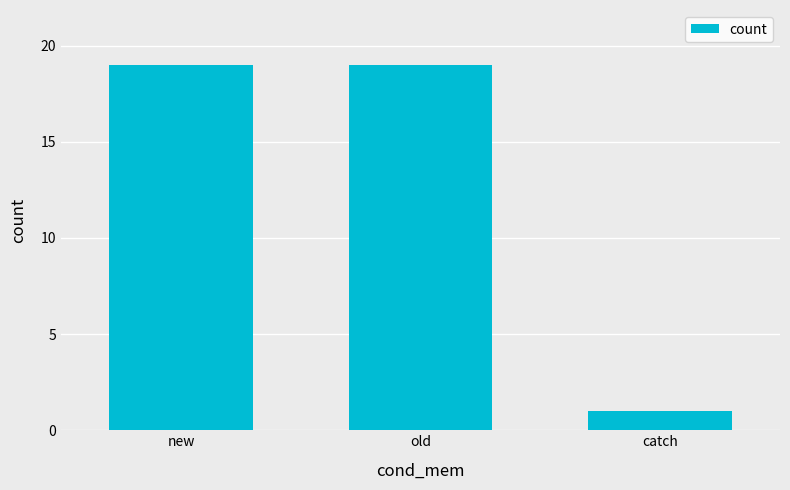

At which category does the chart reach its minimum across all series?

catch